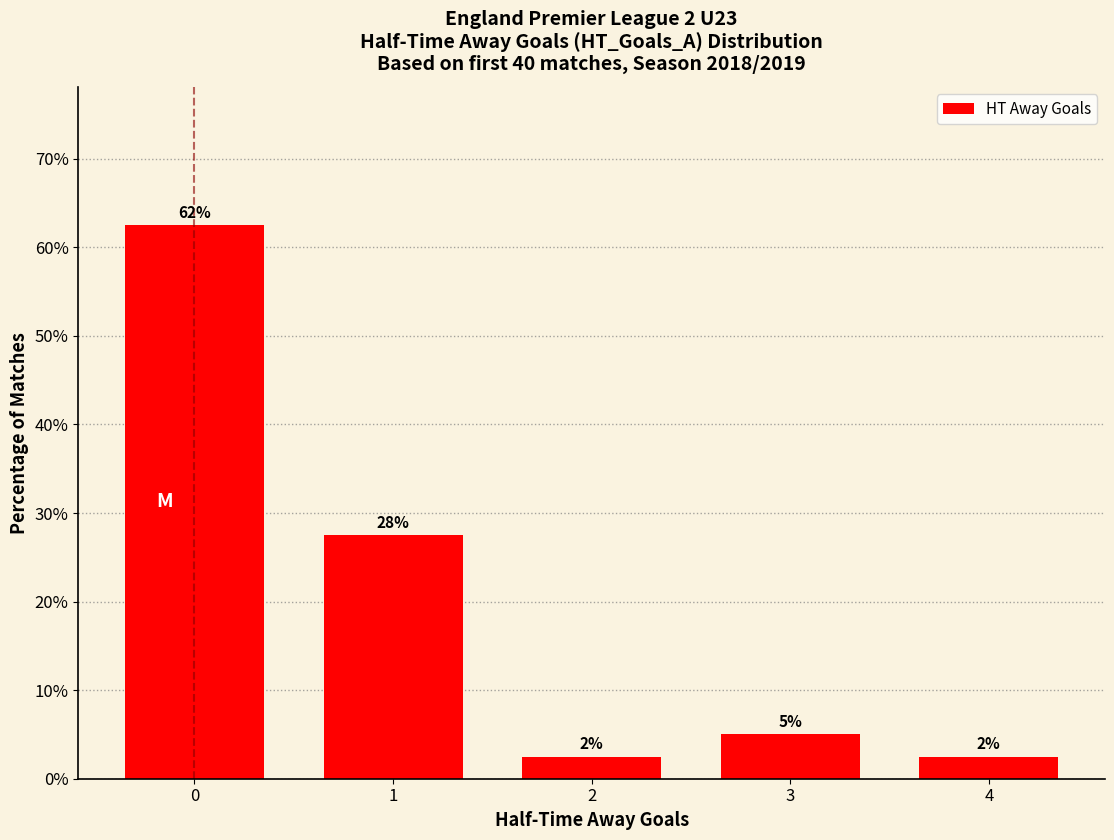

Does the chart contain any negative values?

No